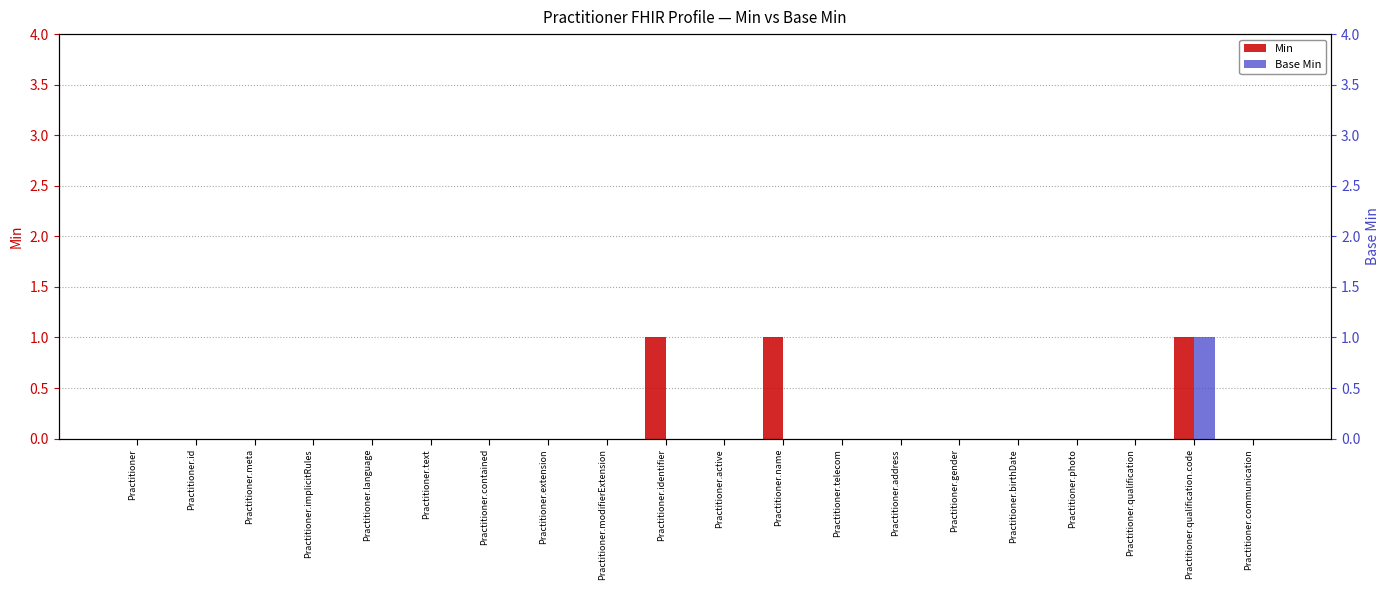

What are all the series names shown in the legend?

Min, Base Min